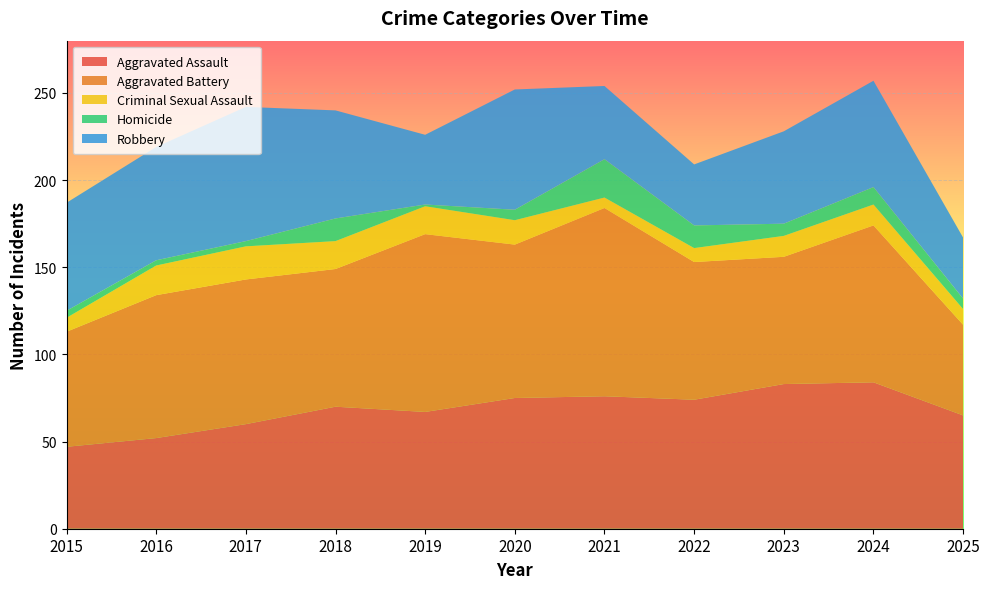

Reading left to right, list all the values displayed in this chart.

Aggravated Assault: 47	52	60	70	67	75	76	74	83	84	65
Aggravated Battery: 66	82	83	79	102	88	108	79	73	90	52
Criminal Sexual Assault: 8	17	19	16	16	14	6	8	12	12	9
Homicide: 4	3	3	13	1	6	22	13	7	10	6
Robbery: 62	65	77	62	40	69	42	35	53	61	35